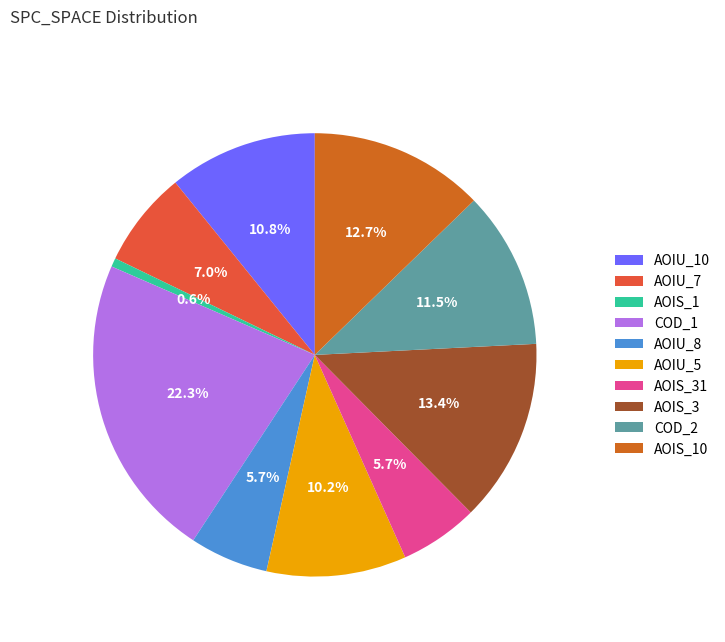

To the nearest percent, what is the average slice percentage?

10%